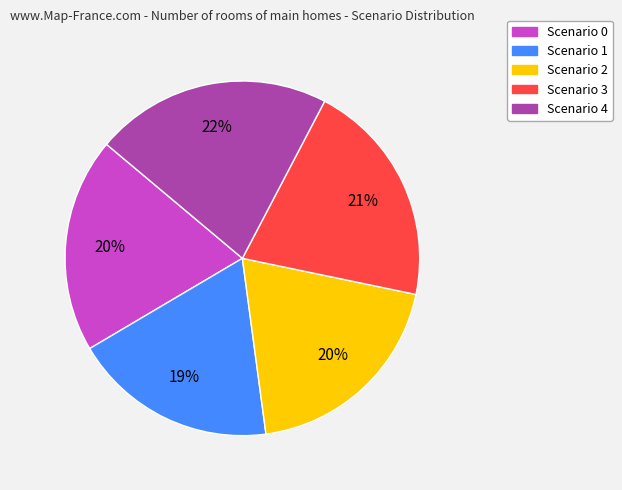

Count the number of slices in the pie.

5